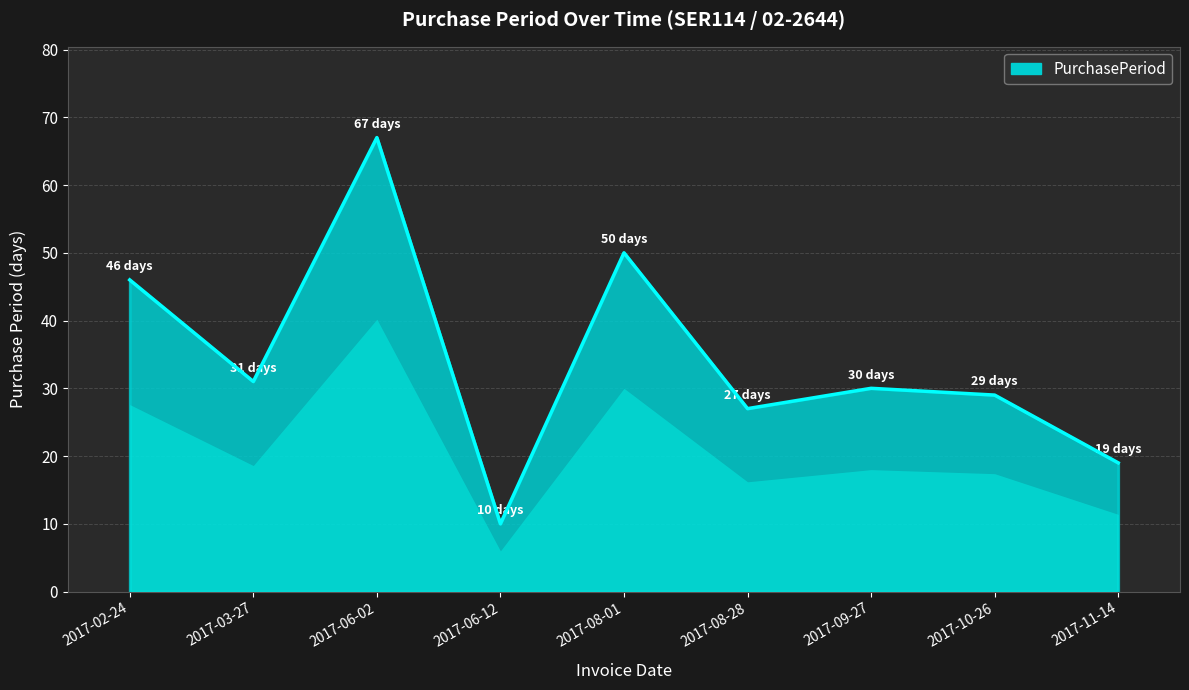

List the labels in order of value, smallest first.

2017-06-12, 2017-11-14, 2017-08-28, 2017-10-26, 2017-09-27, 2017-03-27, 2017-02-24, 2017-08-01, 2017-06-02